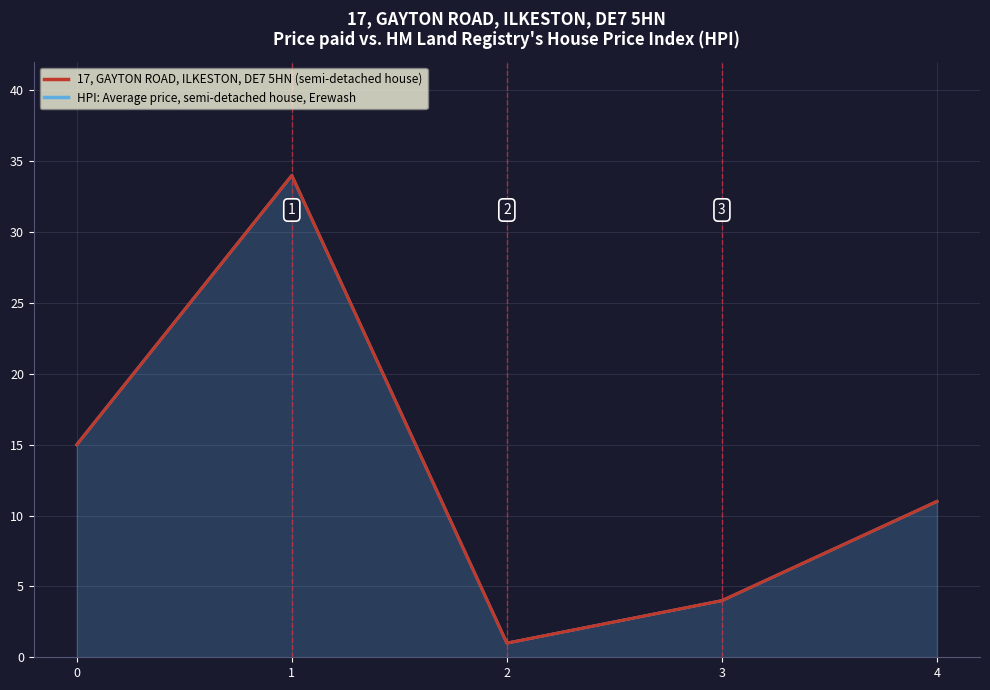

True or false: HPI: Average price, semi-detached house, Erewash and 17, GAYTON ROAD, ILKESTON, DE7 5HN (semi-detached house) intersect in this chart.

False